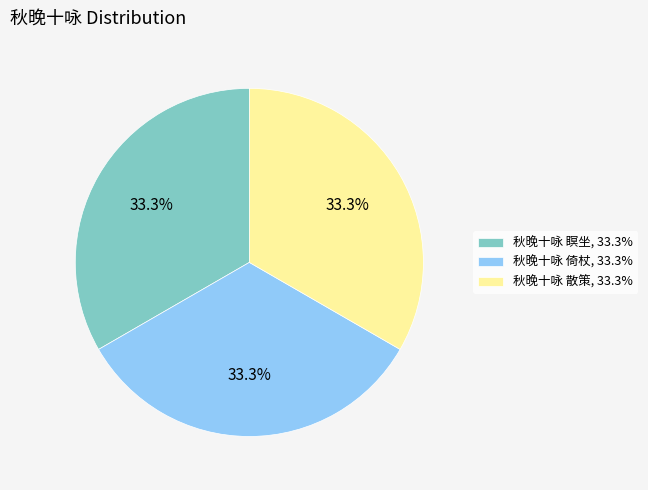

Approximately how many times larger is the value at 秋晚十咏 瞑坐, 33.3% compared to 秋晚十咏 倚杖, 33.3%?

1.0